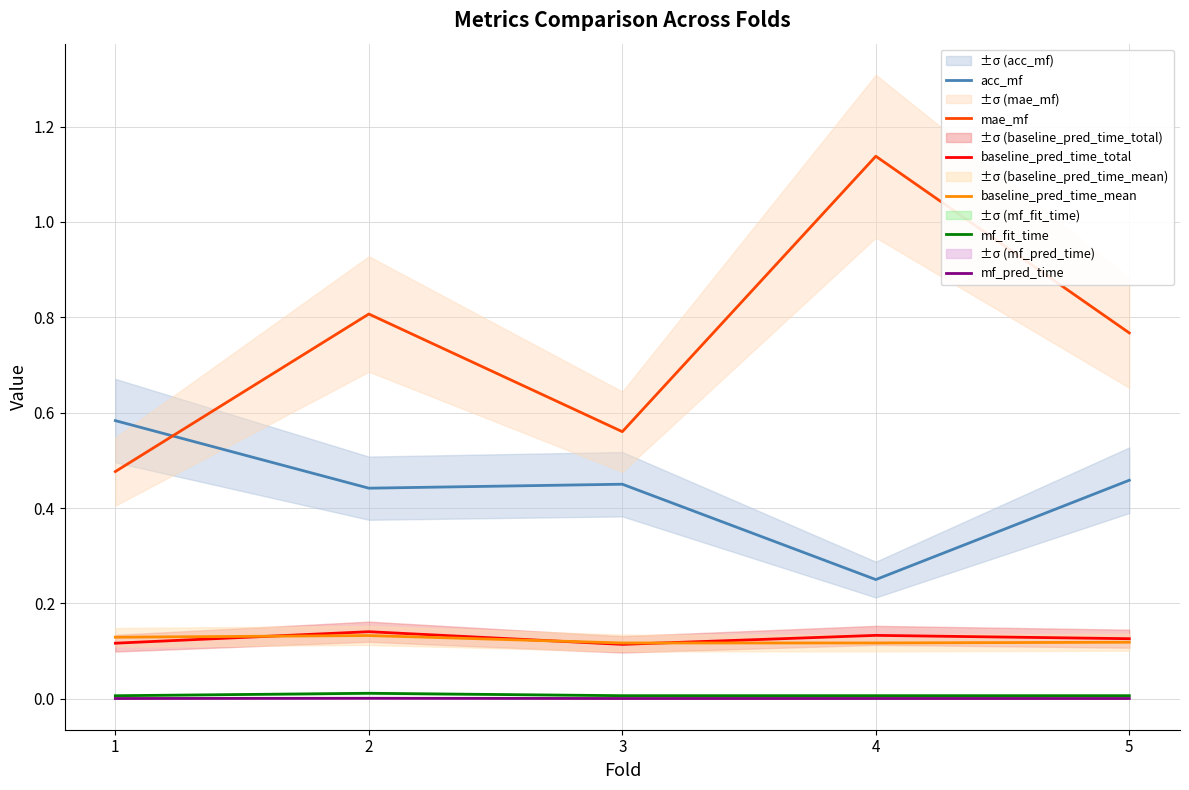

At which category does baseline_pred_time_total reach its first local peak?

2